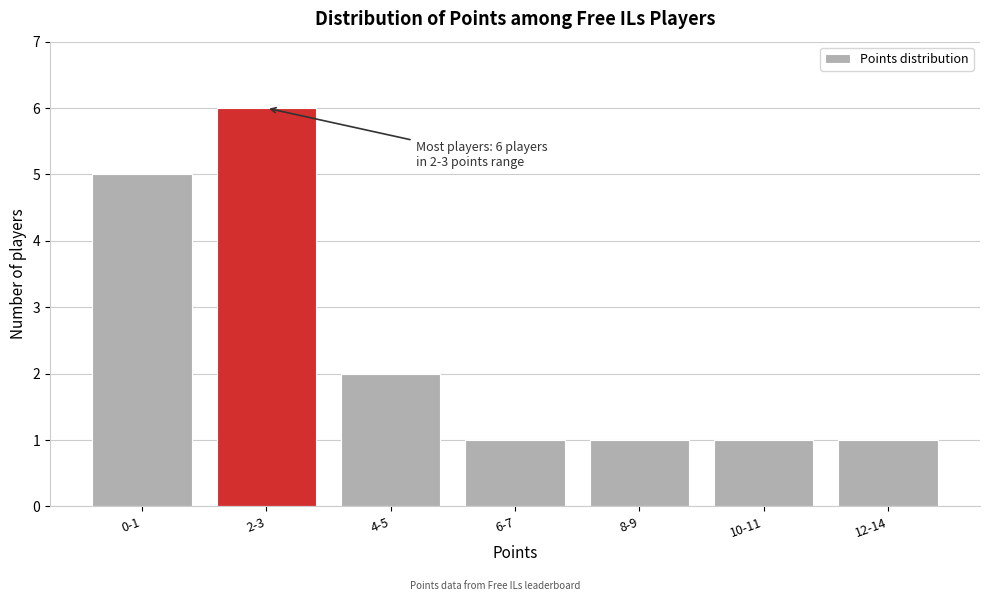

Reading left to right, extract all data points from this chart.

5	6	2	1	1	1	1